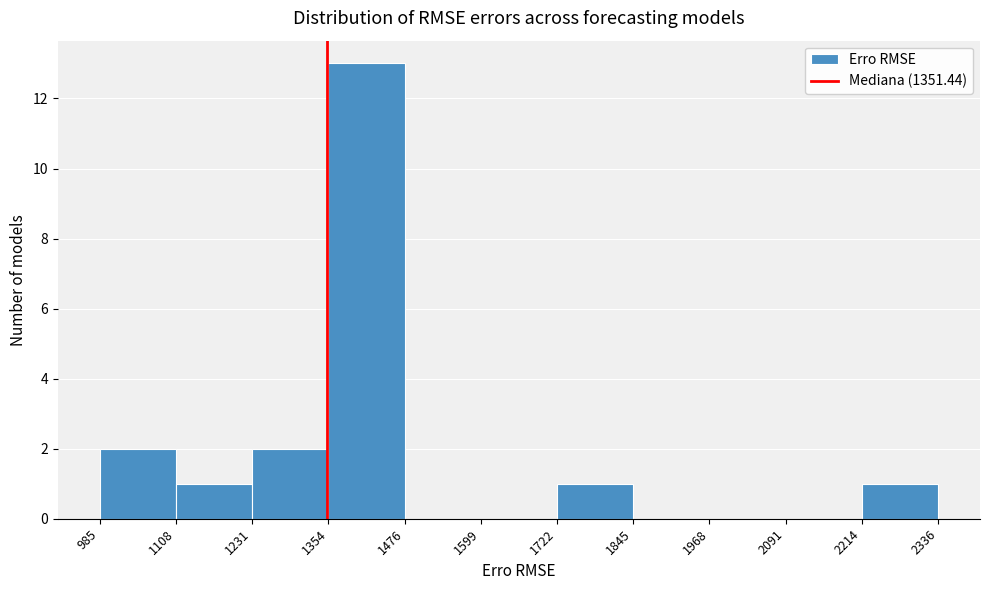

How tall is the bar that spans 2214 to 2336 on the x-axis? The values are not printed on the chart, so give them approximately, as read against the axis.

1